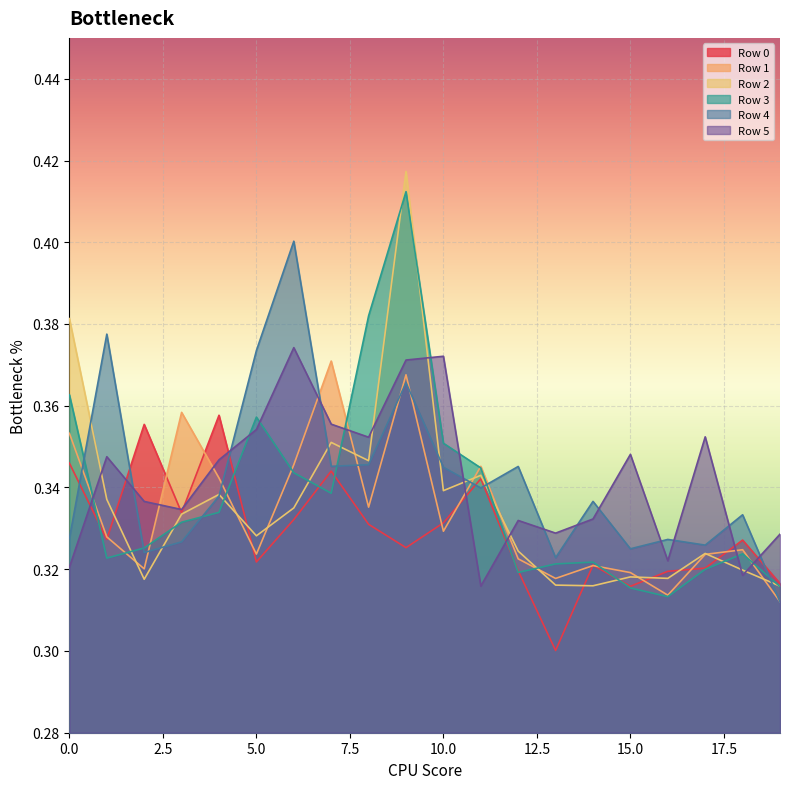

Does the chart display data point markers on the line(s)?

No